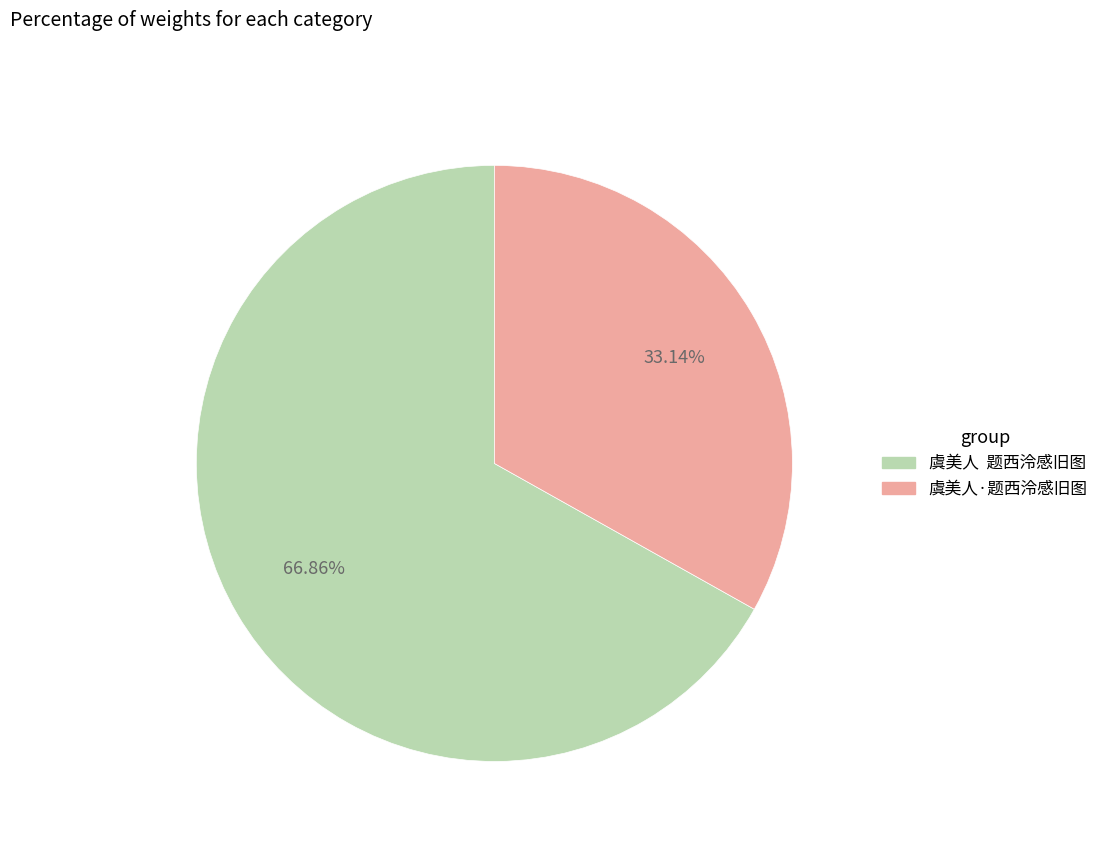

Approximately how many times larger is the value at 虞美人 题西泠感旧图 compared to 虞美人·题西泠感旧图?

2.0